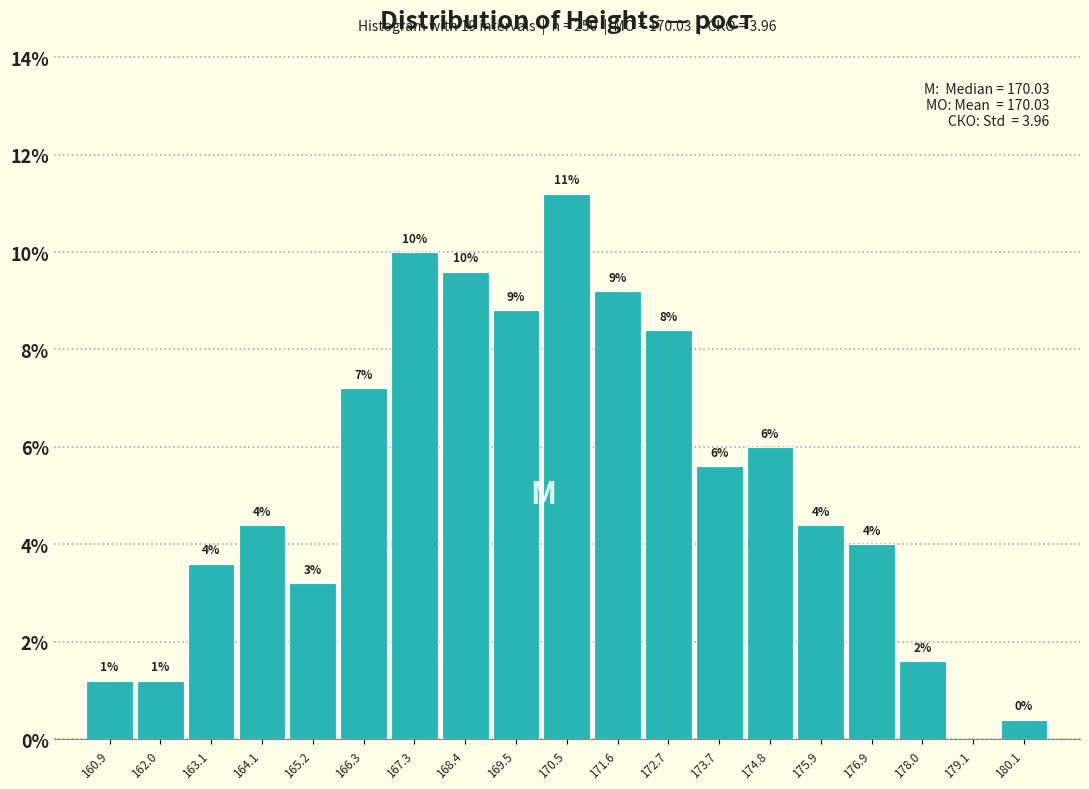

Which has a higher value, 166.3 or 163.1?

166.3